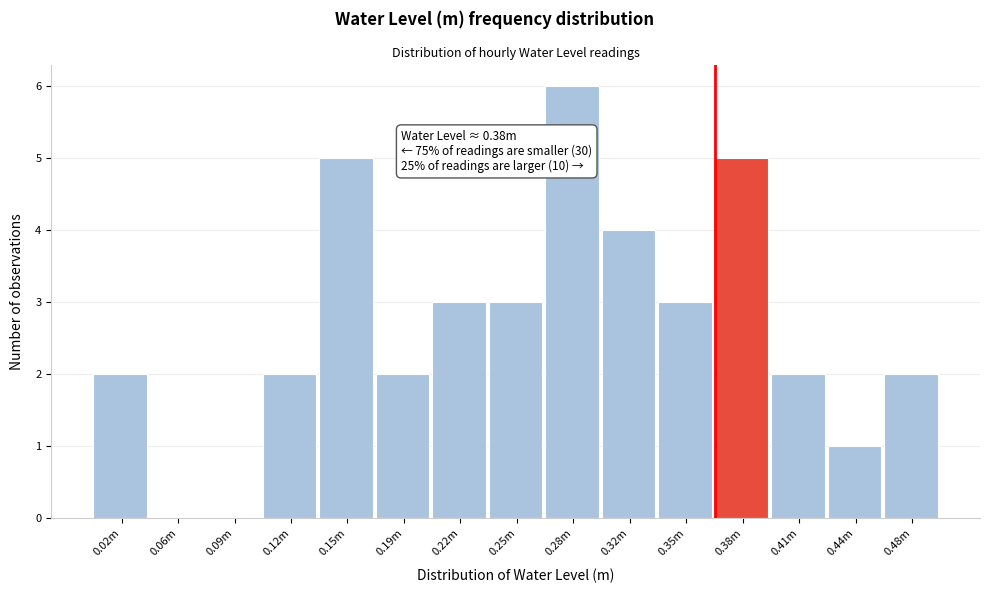

Reading left to right, list all the values displayed in this chart.

0.02m=2	0.06m=0	0.09m=0	0.12m=2	0.15m=5	0.19m=2	0.22m=3	0.25m=3	0.28m=6	0.32m=4	0.35m=3	0.38m=5	0.41m=2	0.44m=1	0.48m=2